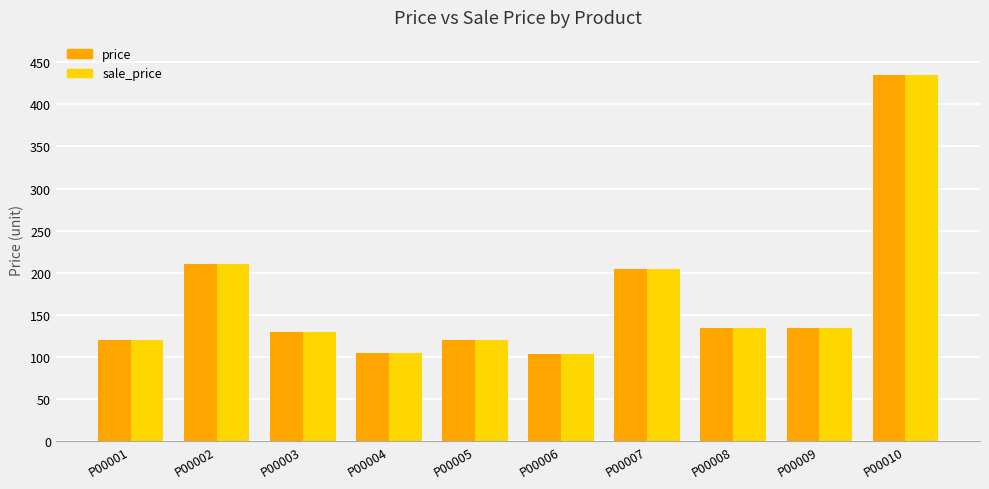

The value of price at P00002 is 210. True or false?

True